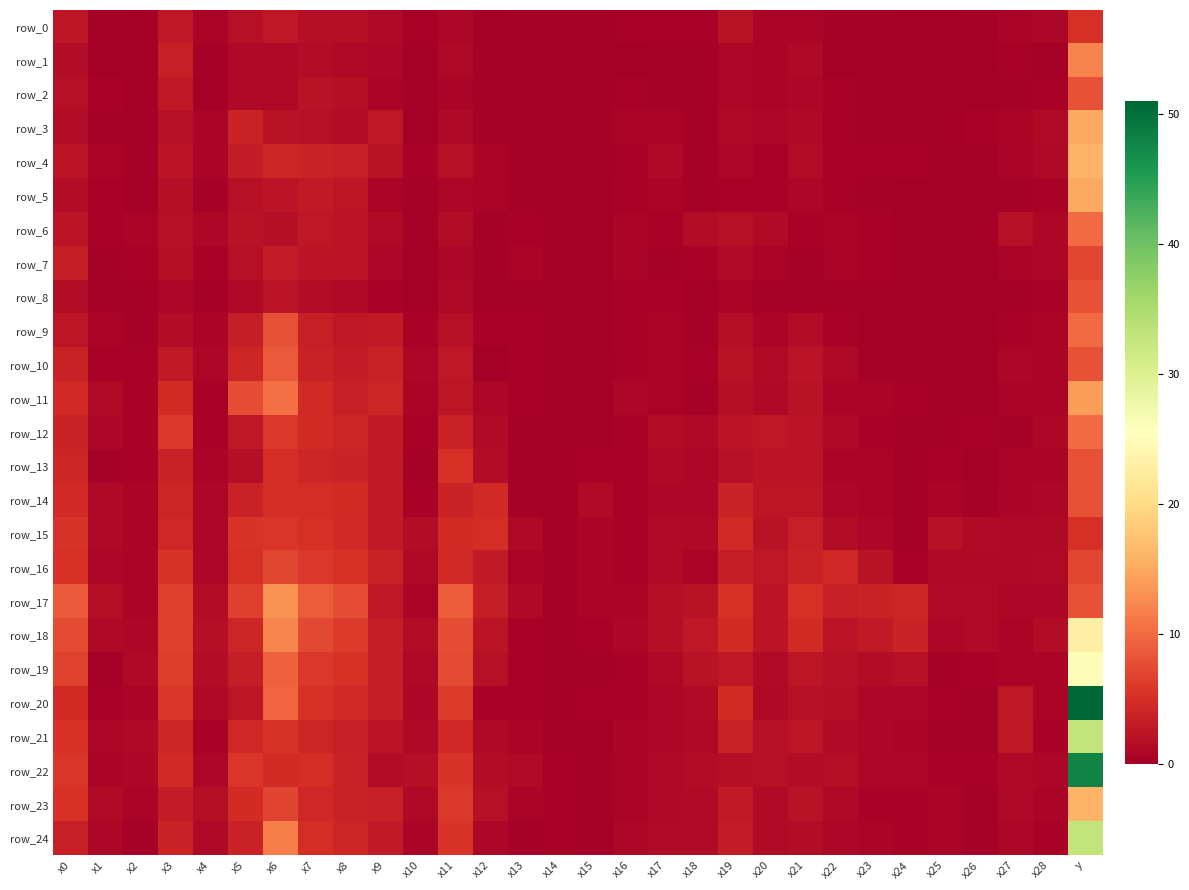

Is it true that row_3 equals 0.2 at x25?

False